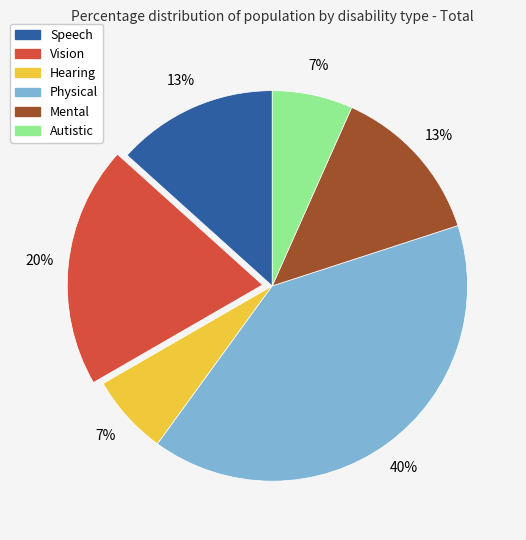

Which has a higher value, Vision or Autistic?

Vision